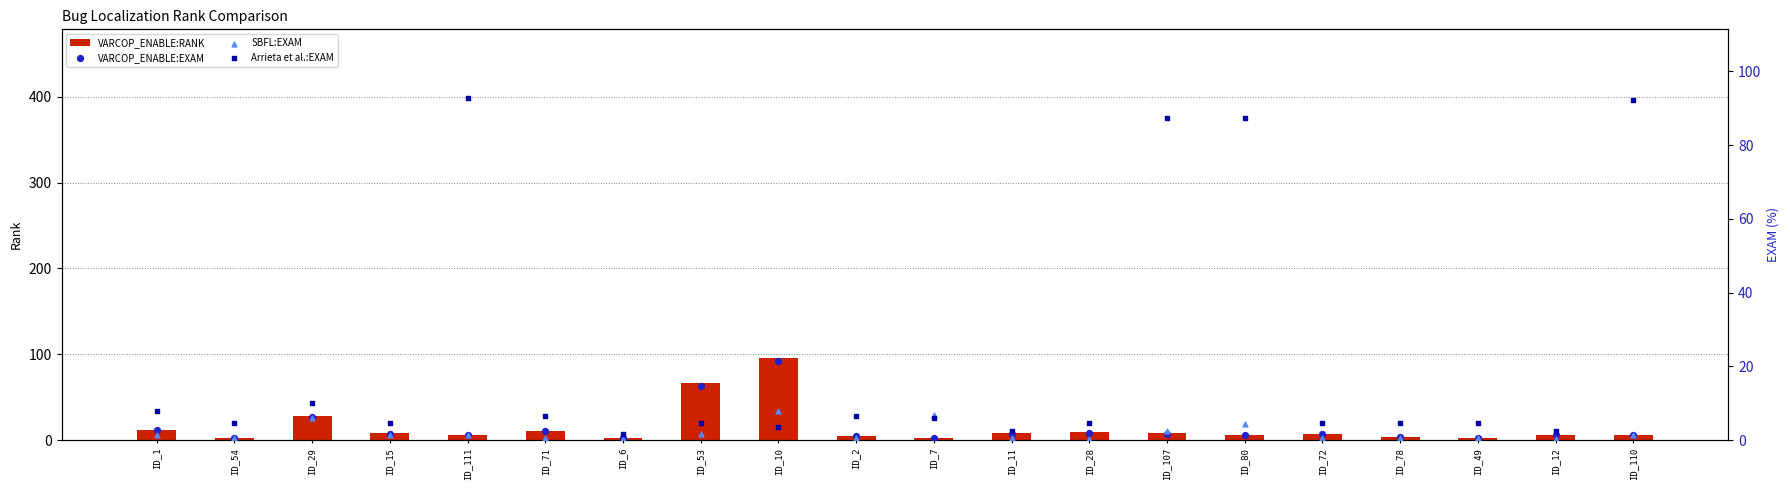

What are all the series names shown in the legend?

VARCOP_ENABLE:RANK, VARCOP_ENABLE:EXAM, SBFL:EXAM, Arrieta et al.:EXAM